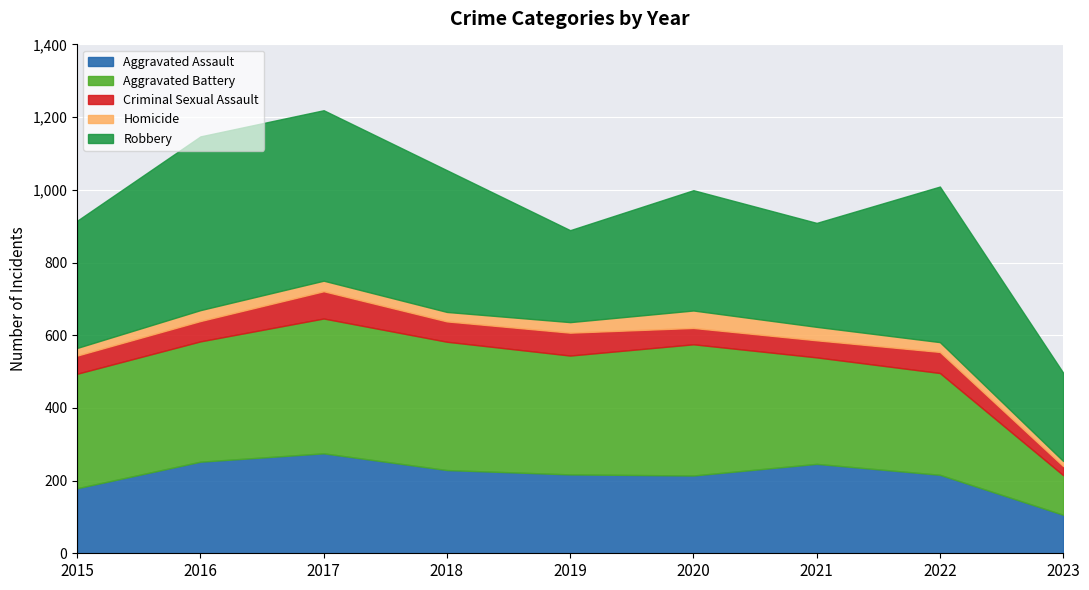

Where is Aggravated Battery nearest to the value 240?

2022